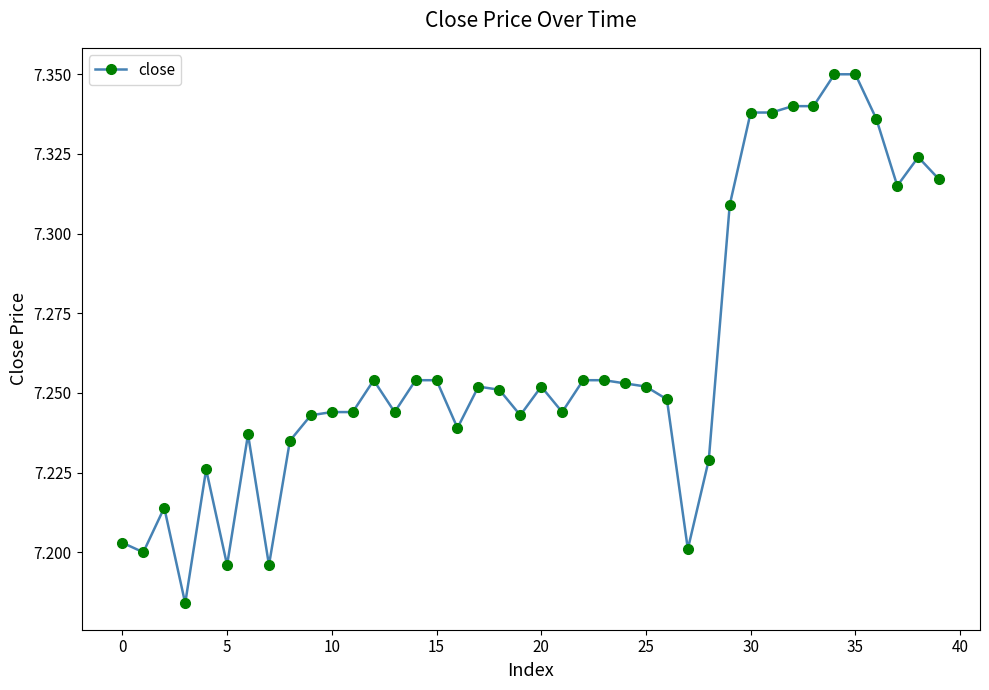

What is the sum of all values?

290.5